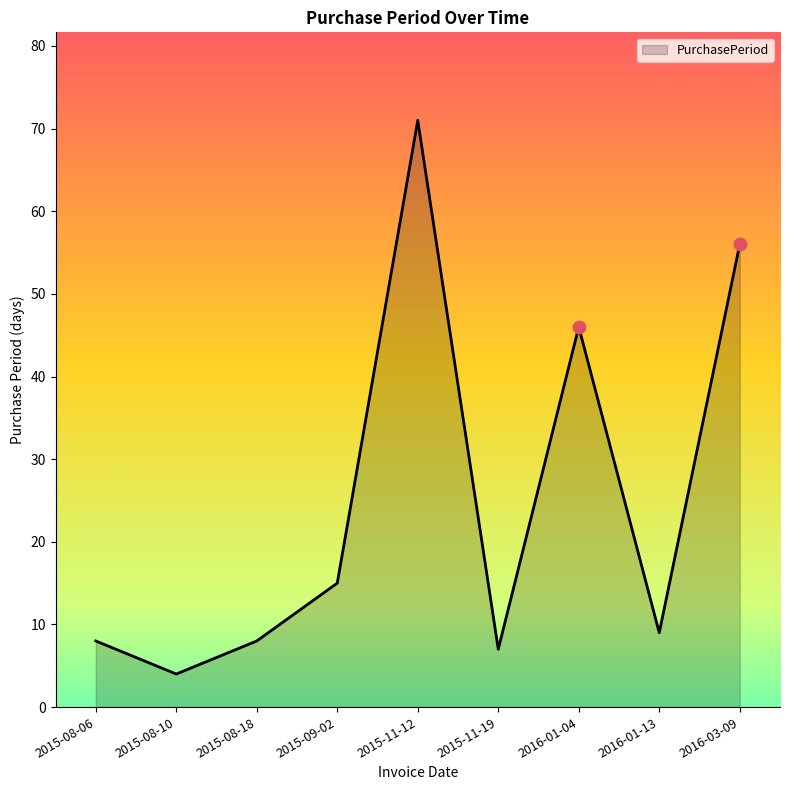

Between 2016-03-09 and 2015-09-02, which is larger?

2016-03-09